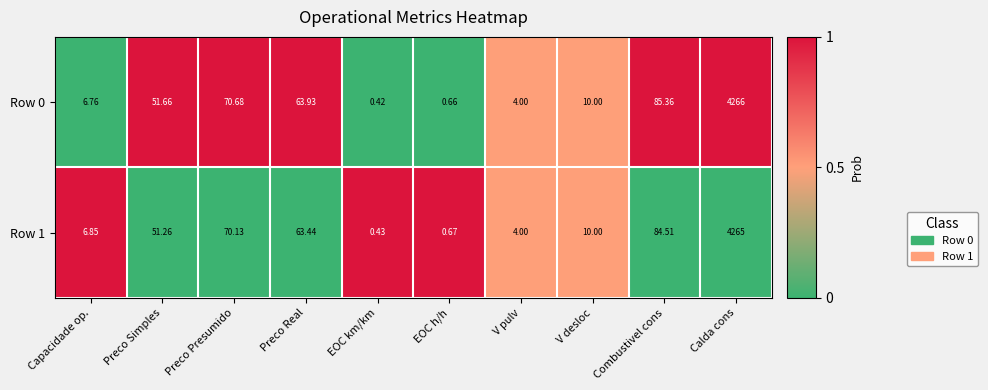

List the labels in order of Row 0 value, largest first.

Calda cons, Combustivel cons, Preco Presumido, Preco Real, Preco Simples, V desloc, Capacidade op., V pulv, EOC h/h, EOC km/km